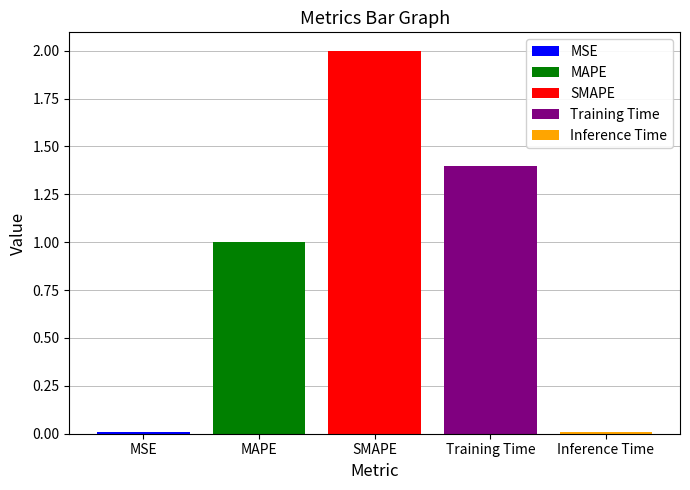

The MAPE series shows 1.0 at SMAPE. True or false?

True